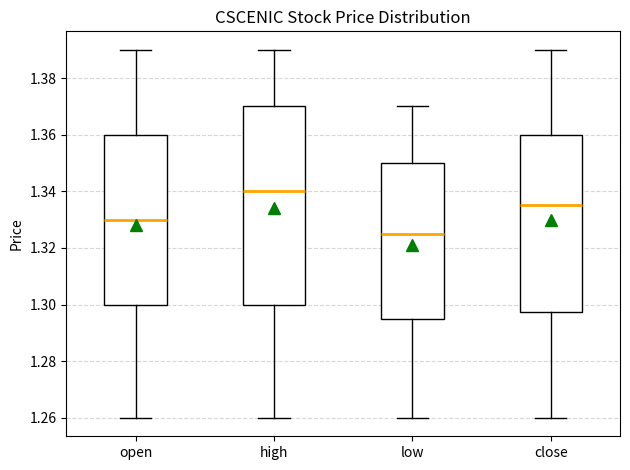

Which box is the tallest, from its lower edge to its upper edge?

high